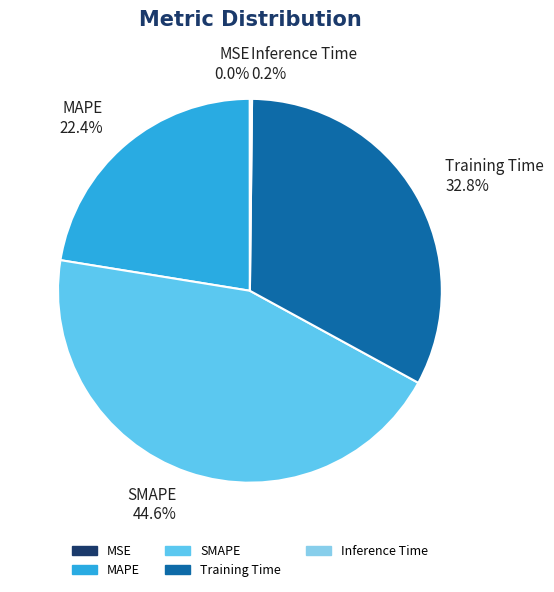

Is there a majority slice in this chart?

No